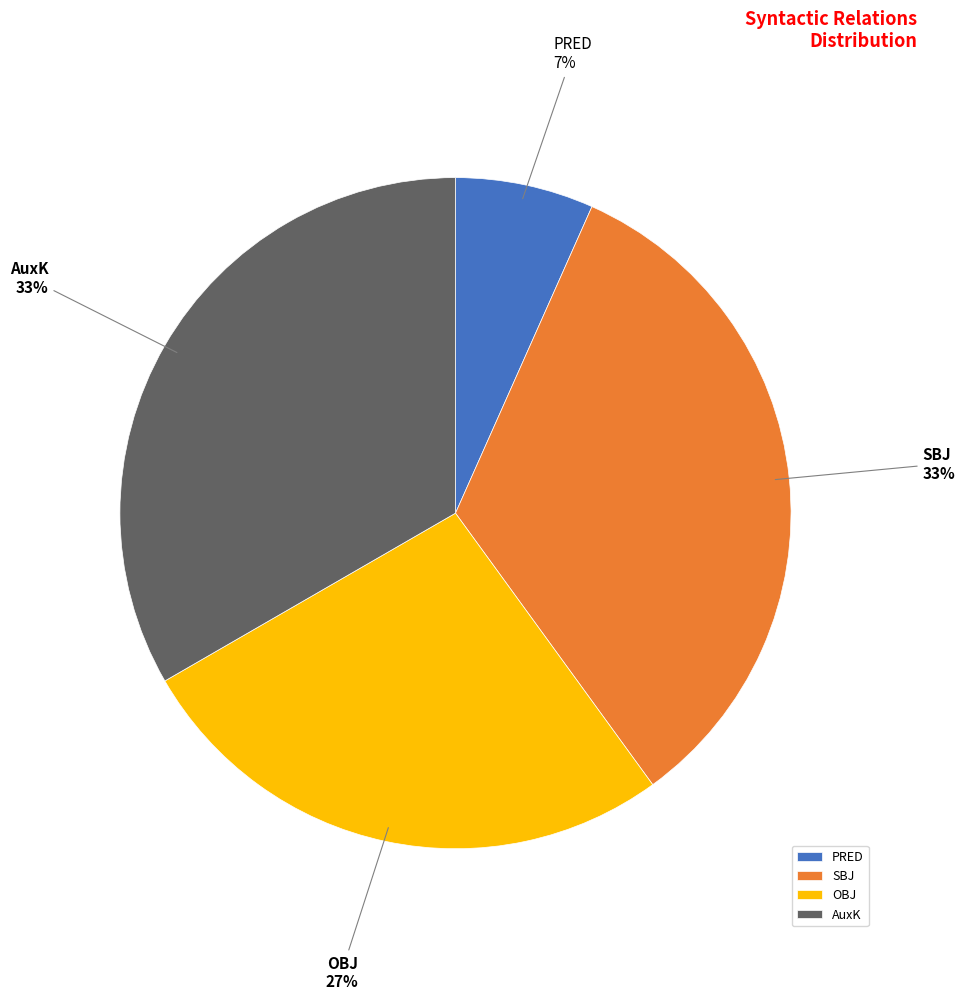

To the nearest percent, what is the combined percentage of PRED and SBJ?

40%